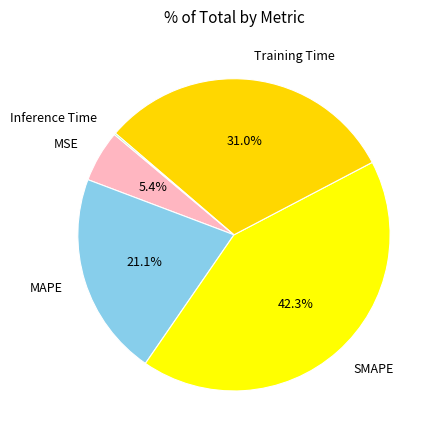

Which category has the biggest portion of the pie?

SMAPE